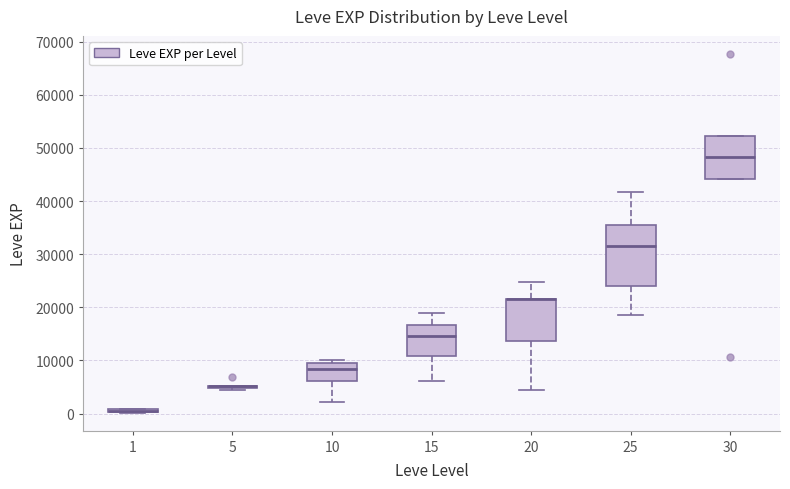

Comparing the boxes themselves (not the whiskers), which one is the tallest?

25